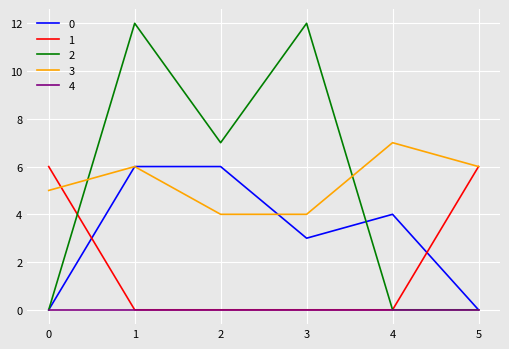

True or false: 4 and 3 intersect in this chart.

False